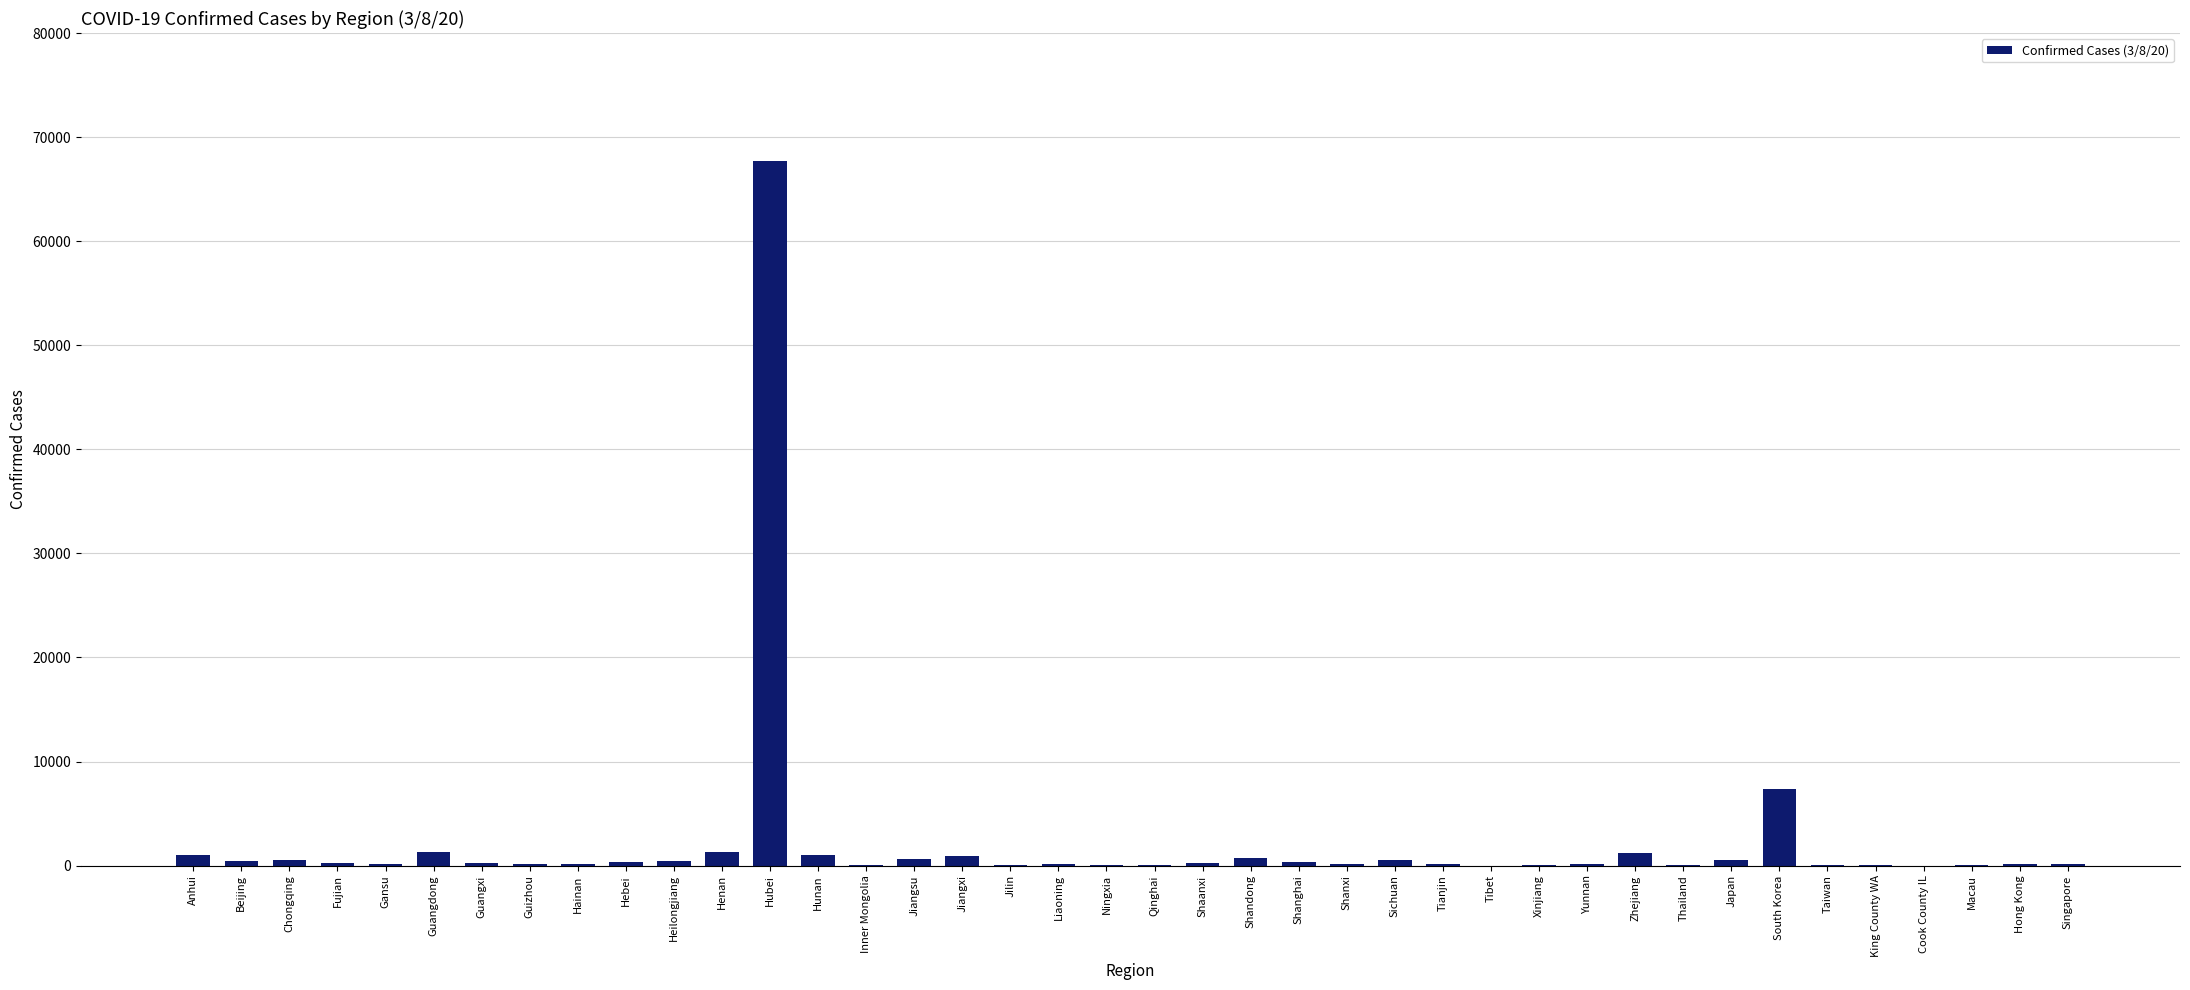

True or false: the data shows 7314 at South Korea.

True